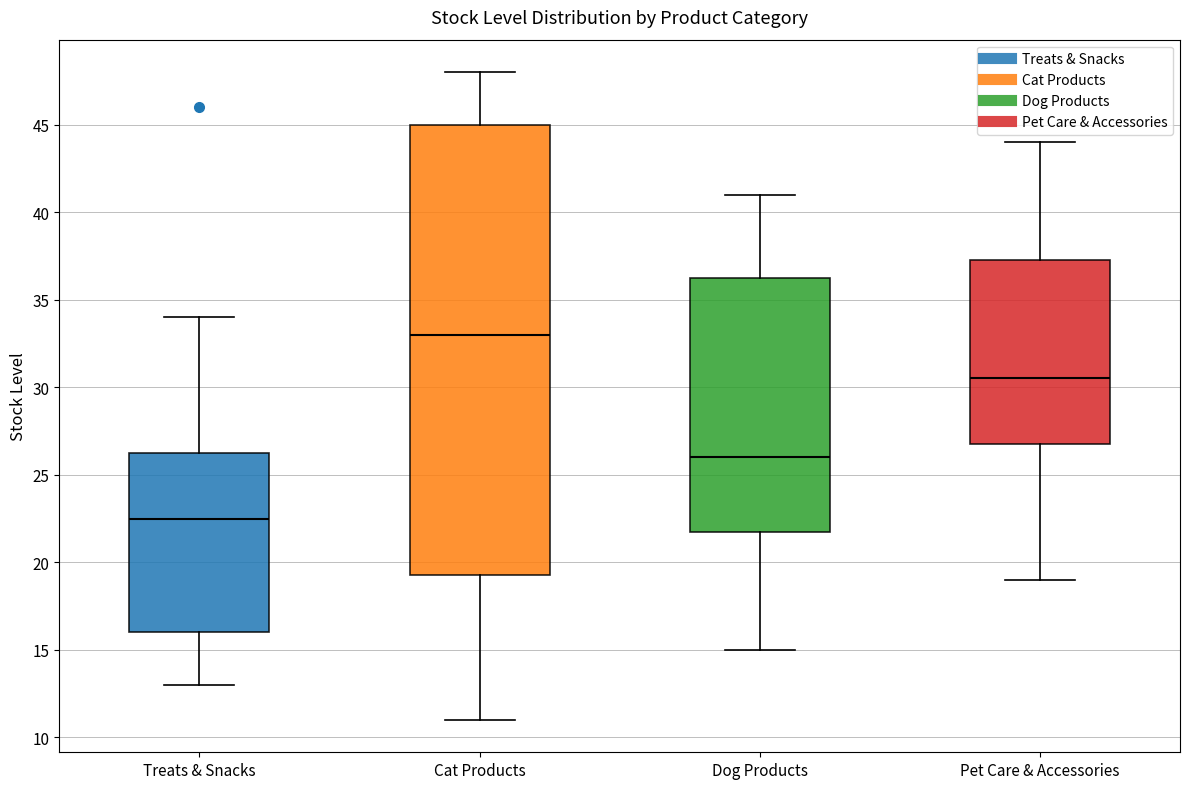

Which box is the tallest, from its lower edge to its upper edge?

Cat Products